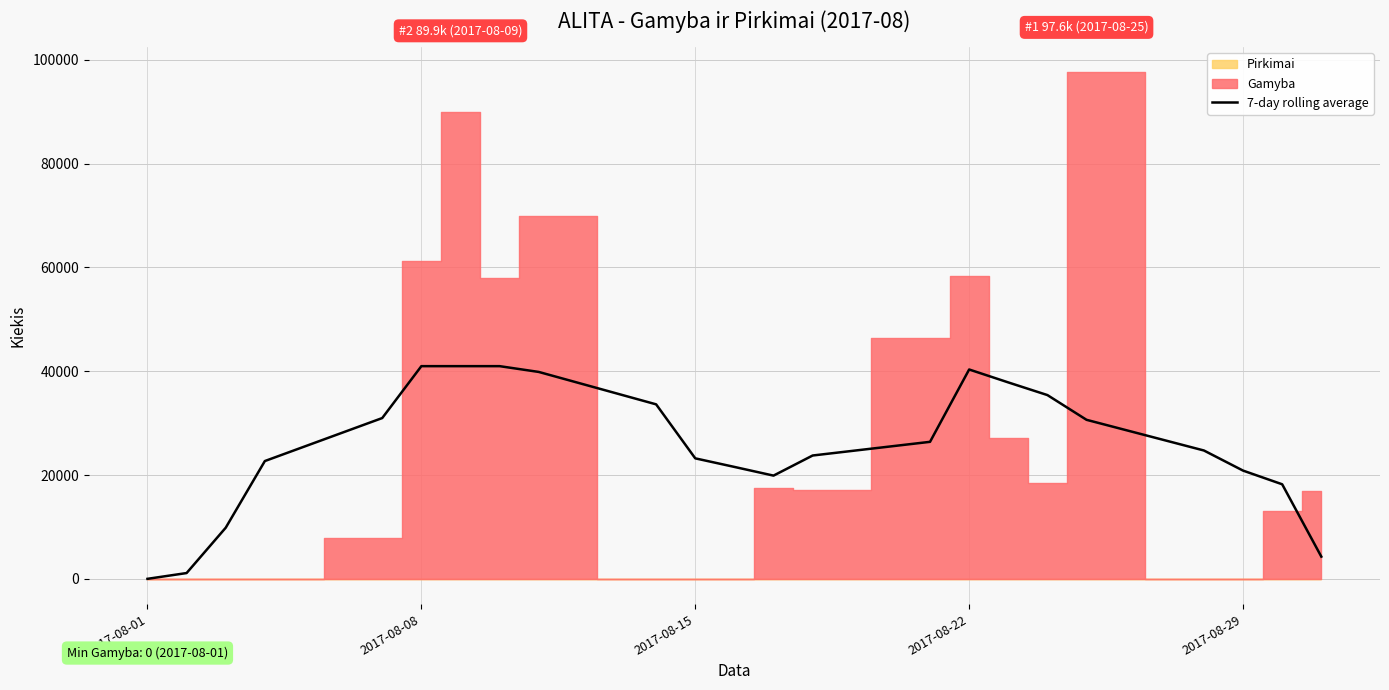

What is the highest value of the 7-day rolling average series?

40981.2